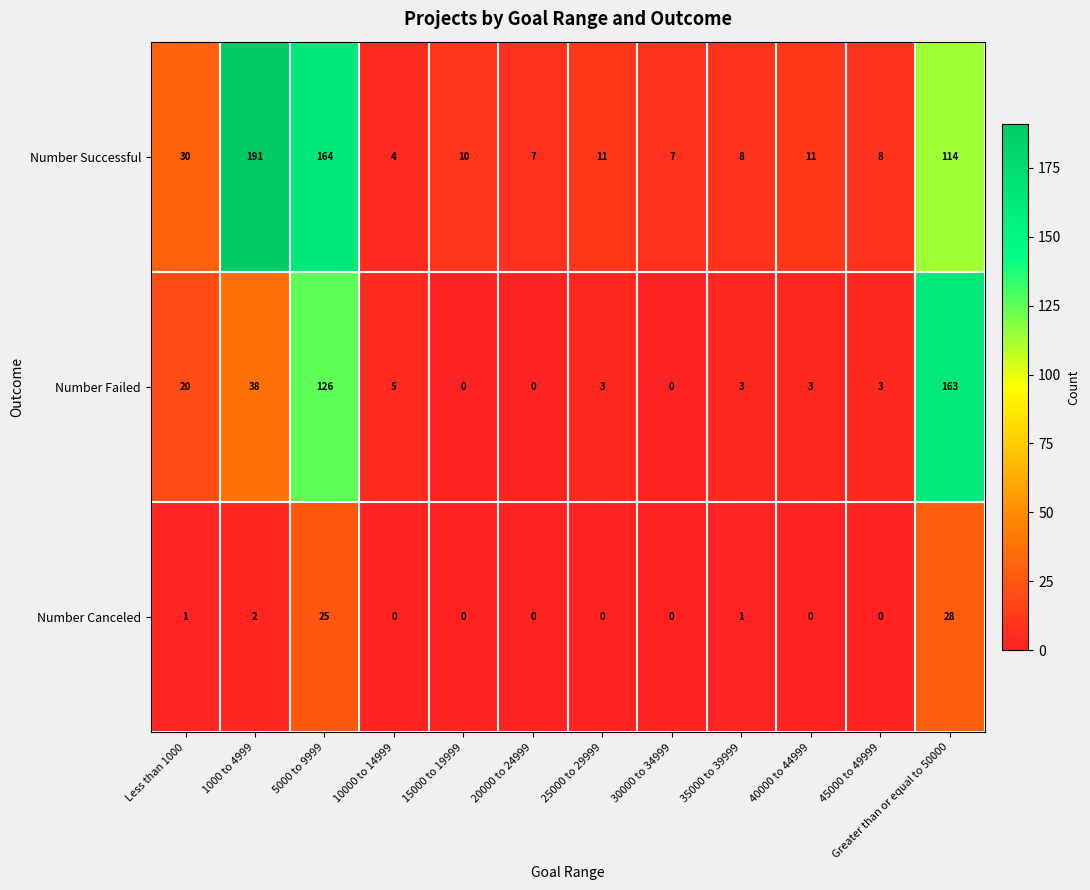

Where is Number Successful nearest to the value 97?

Greater than or equal to 50000